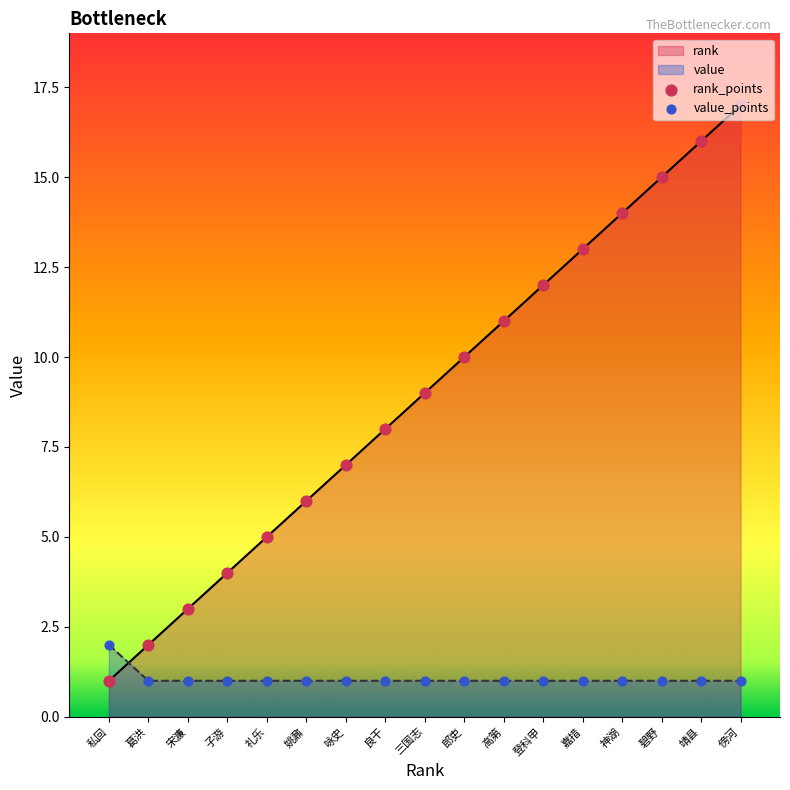

What position from the right is 三国志?

9